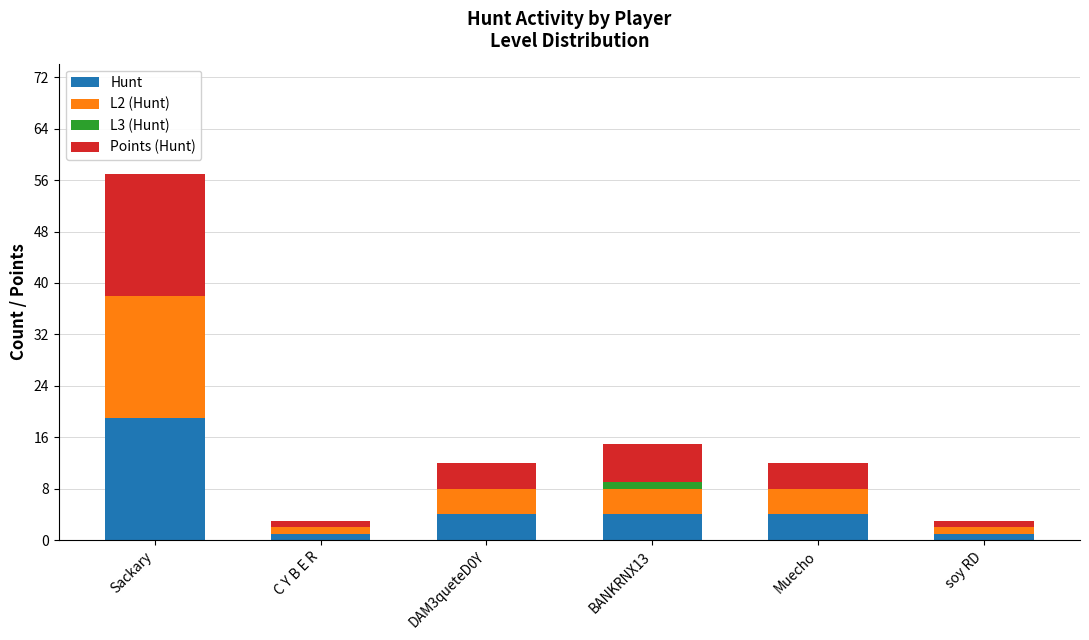

At which label does Hunt reach its peak?

Sackary